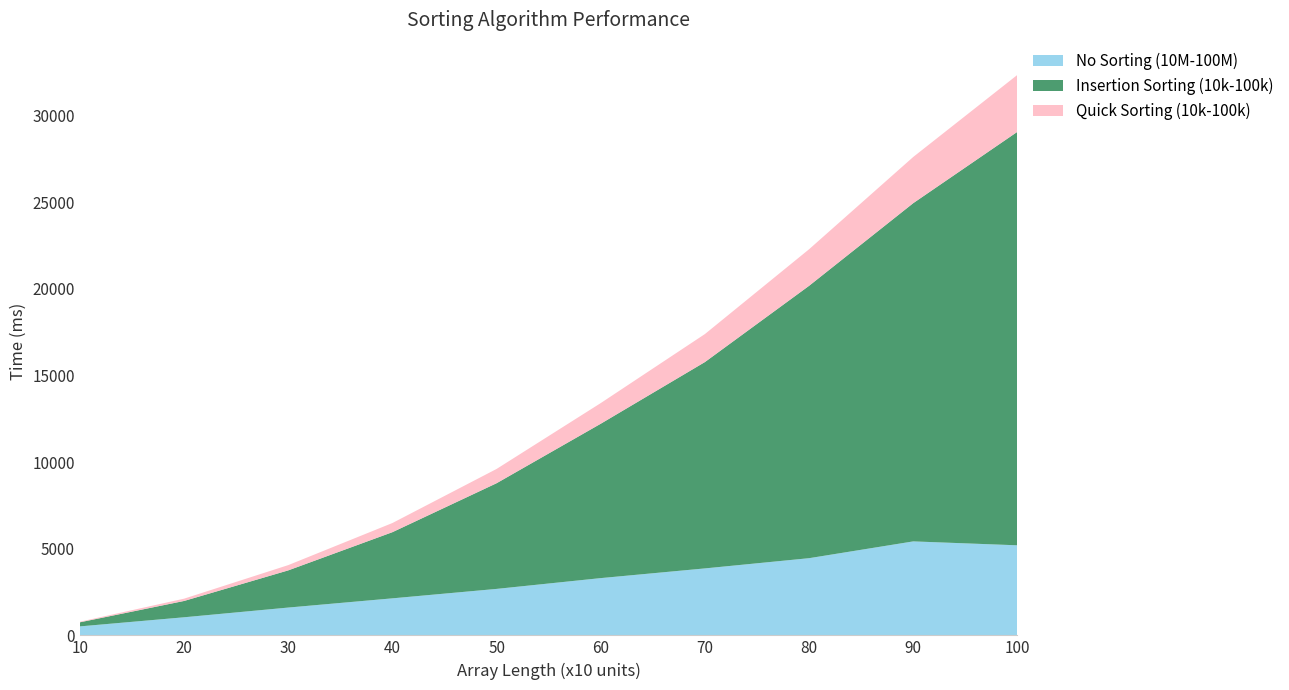

Reading right to left, list all the values displayed in this chart.

No Sorting (10M-100M): 5198	5424	4455	3865	3305	2682	2137	1605	1044	518
Insertion Sorting (10k-100k): 23868	19523	15721	11910	8910	6099	3819	2146	942	236
Quick Sorting (10k-100k): 3285	2666	2110	1616	1192	824	528	304	132	34